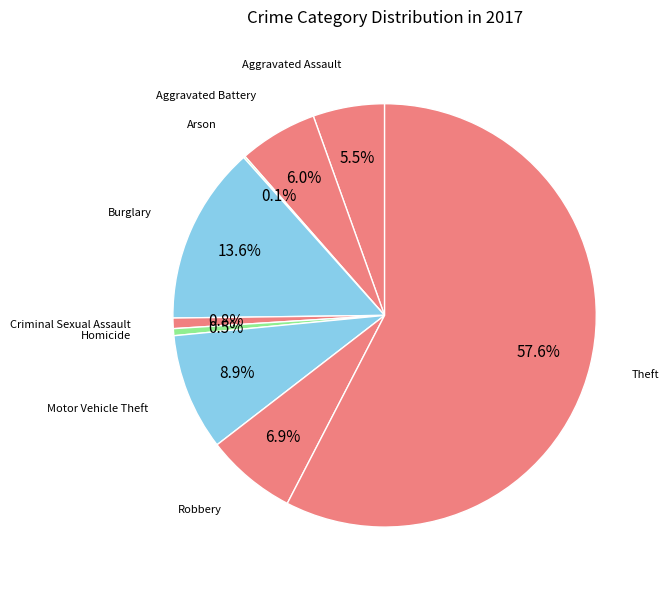

What is the largest slice in the pie chart?

Theft